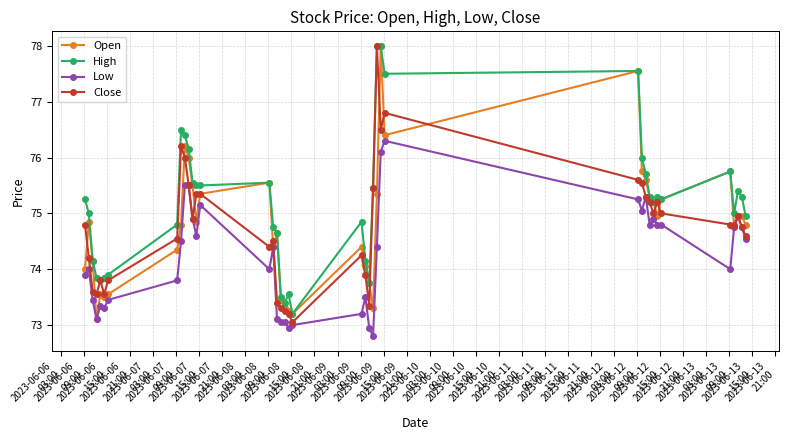

True or false: High and Low intersect in this chart.

False